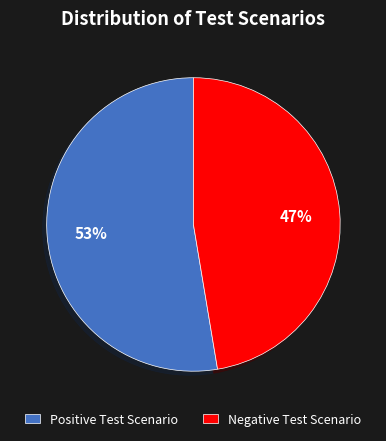

To the nearest percent, what is the combined percentage of Negative Test Scenario and Positive Test Scenario?

100%